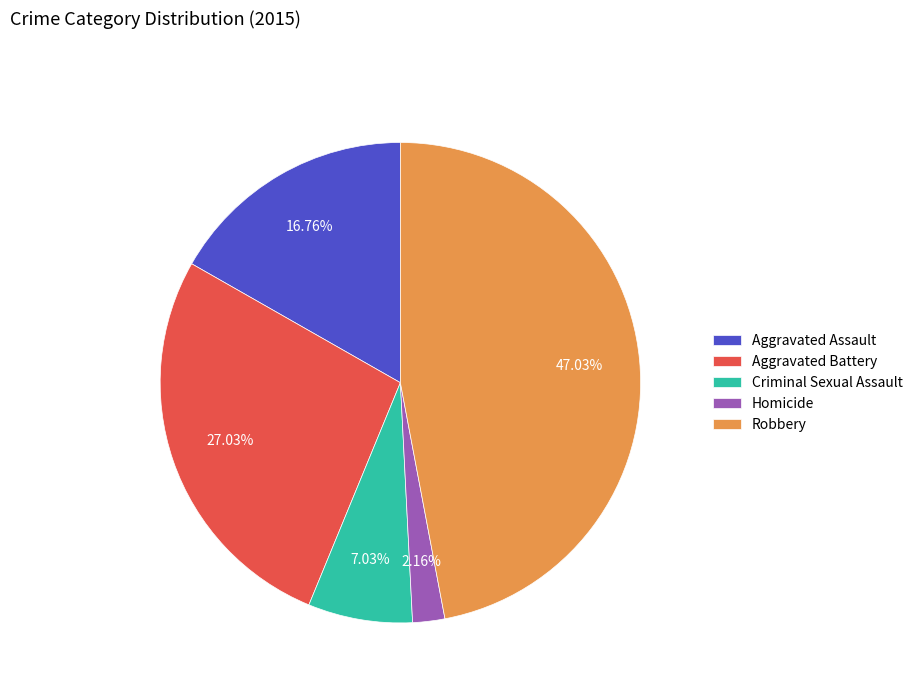

Between Aggravated Assault and Homicide, which is larger?

Aggravated Assault